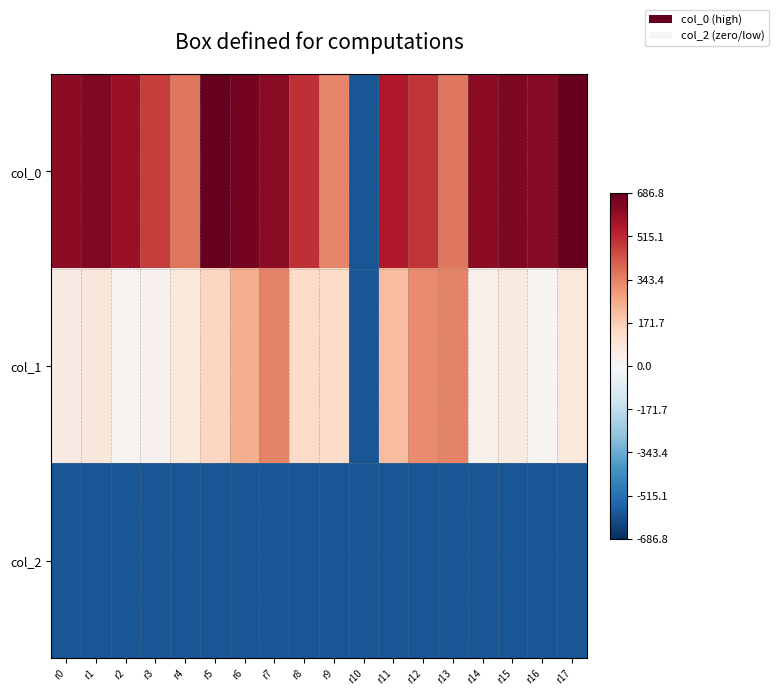

Which has a higher value, r2 or r11?

r2